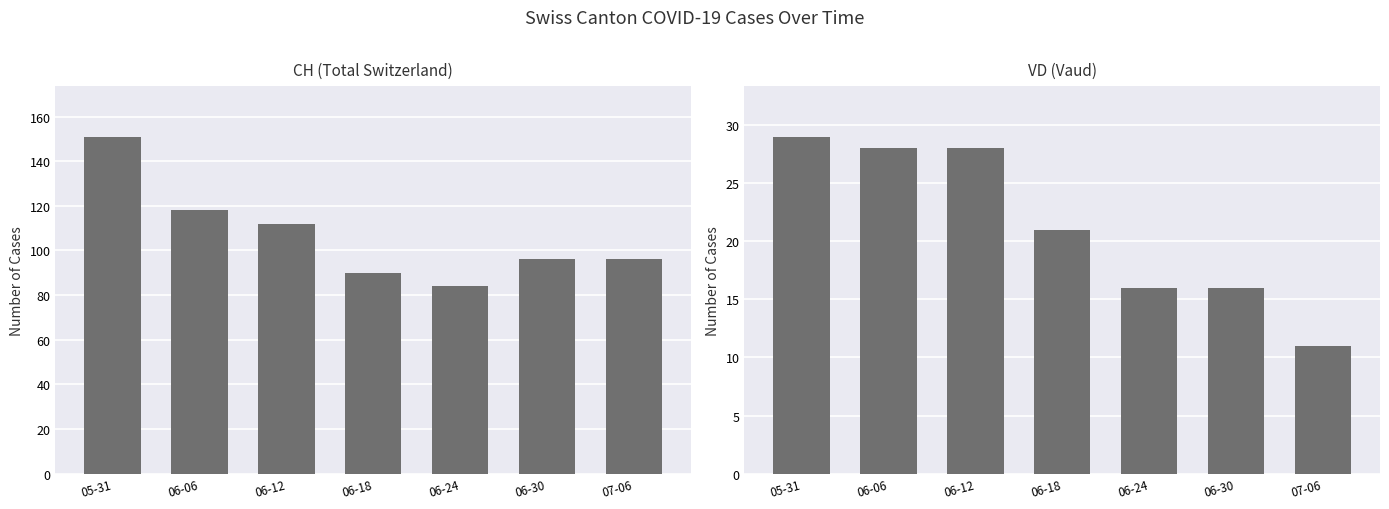

At which category is the sum across all series the highest?

05-31